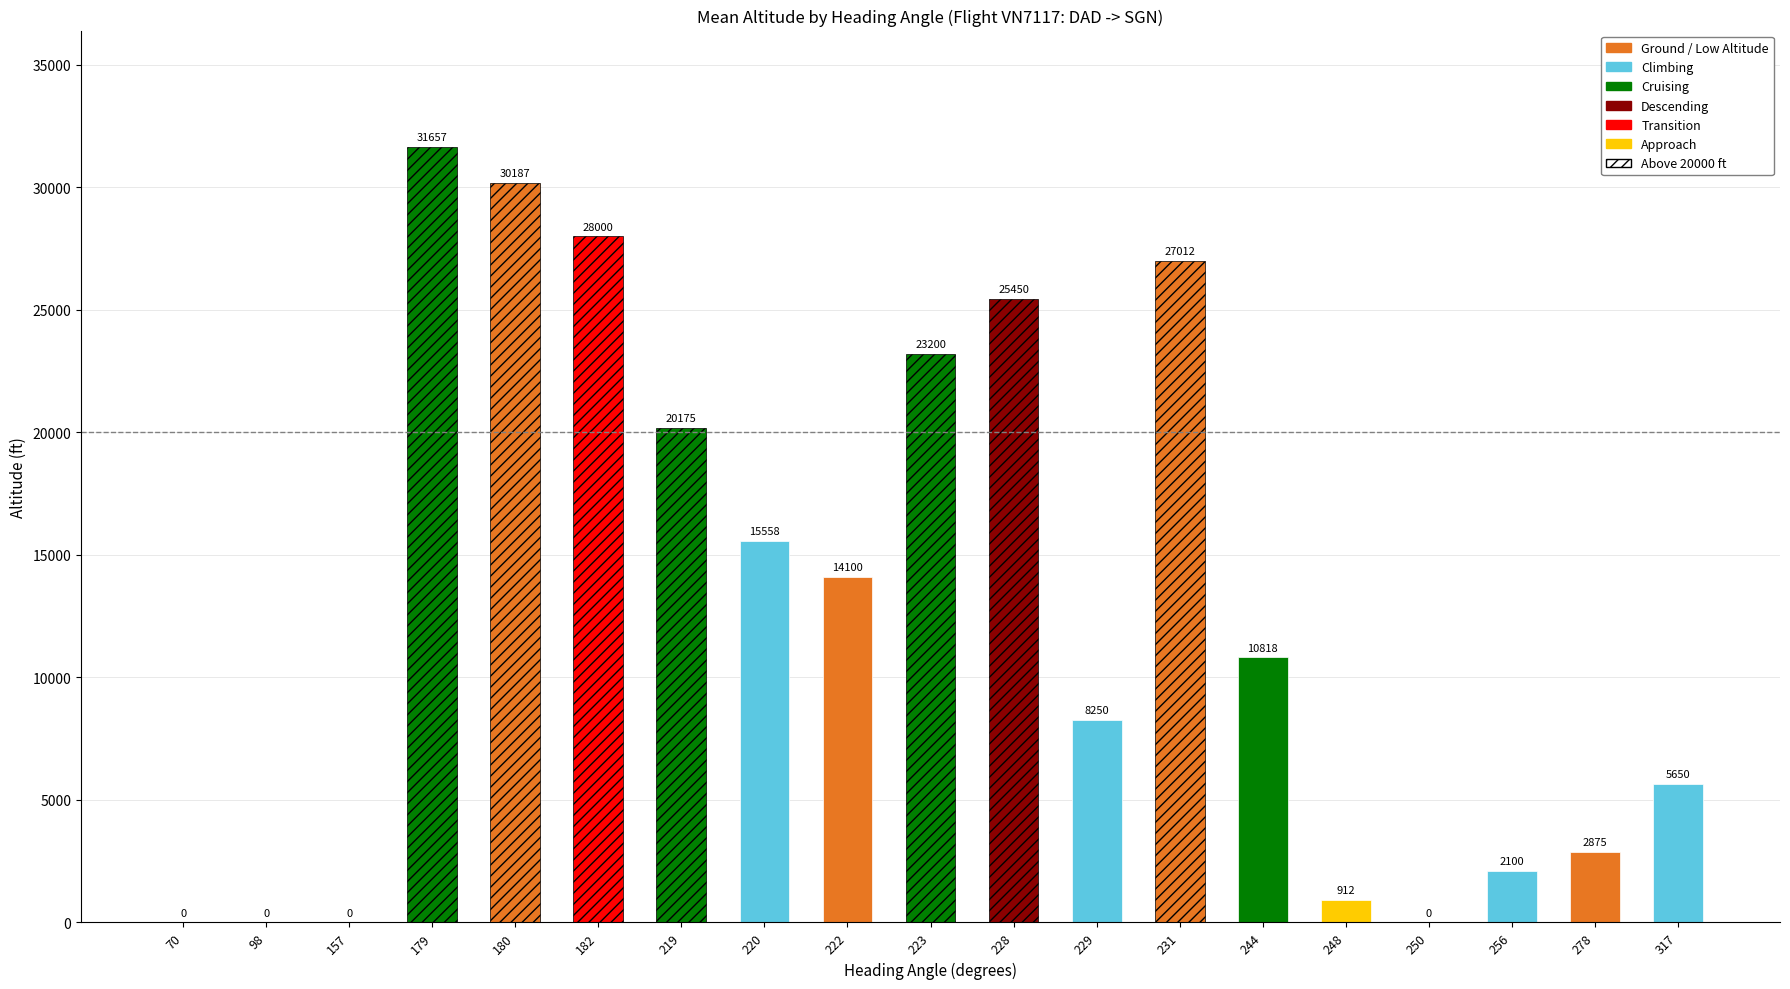

Between 157 and 231, which is larger?

231